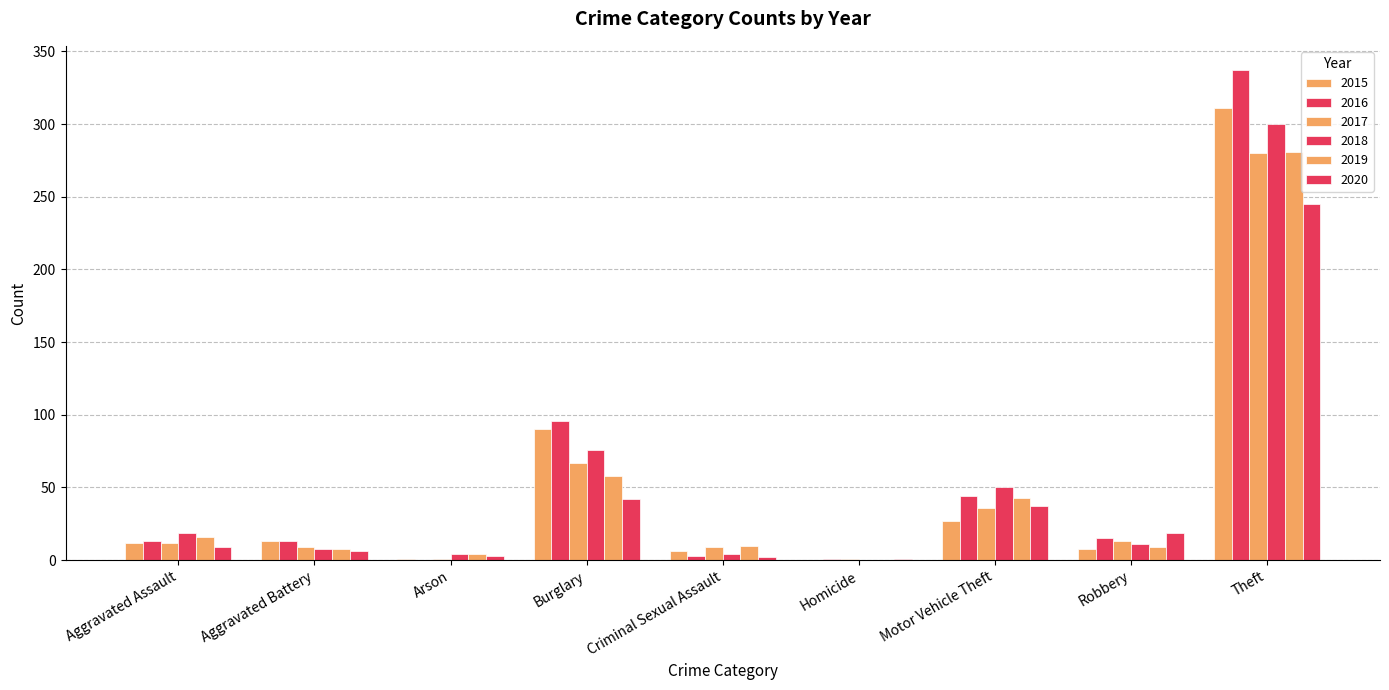

How many positive values does the 2019 series have?

8